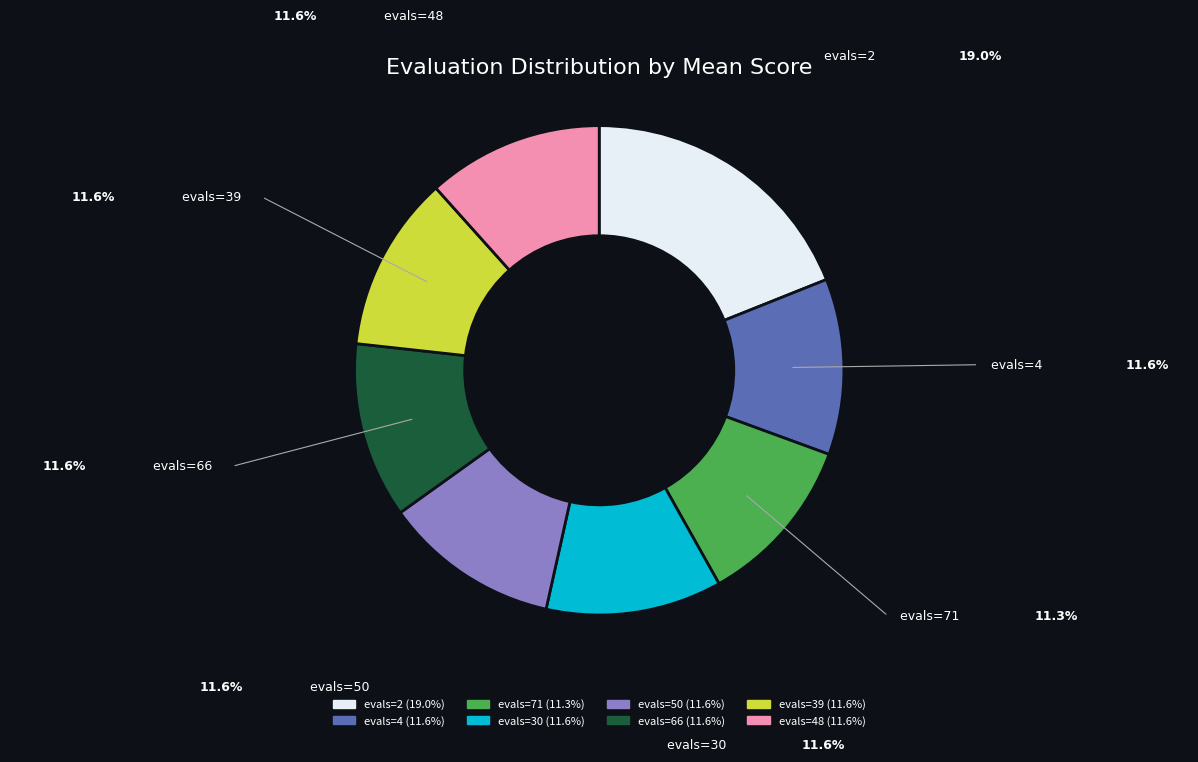

Is there any slice that represents more than half of the pie?

No